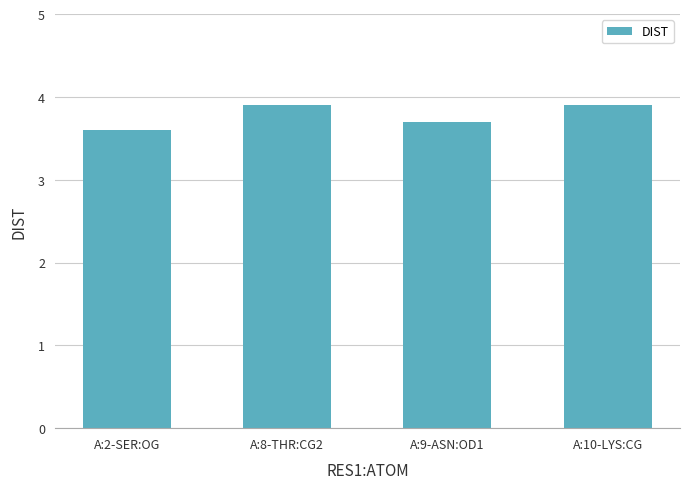

What is the sum of the values at A:10-LYS:CG and A:9-ASN:OD1?

7.6